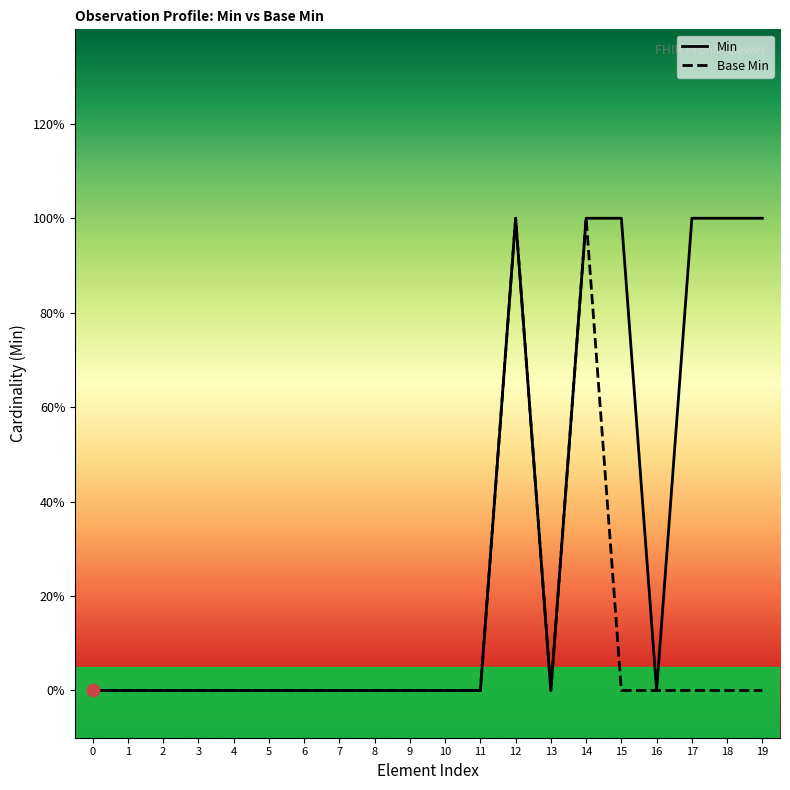

What are all the series names shown in the legend?

Min, Base Min